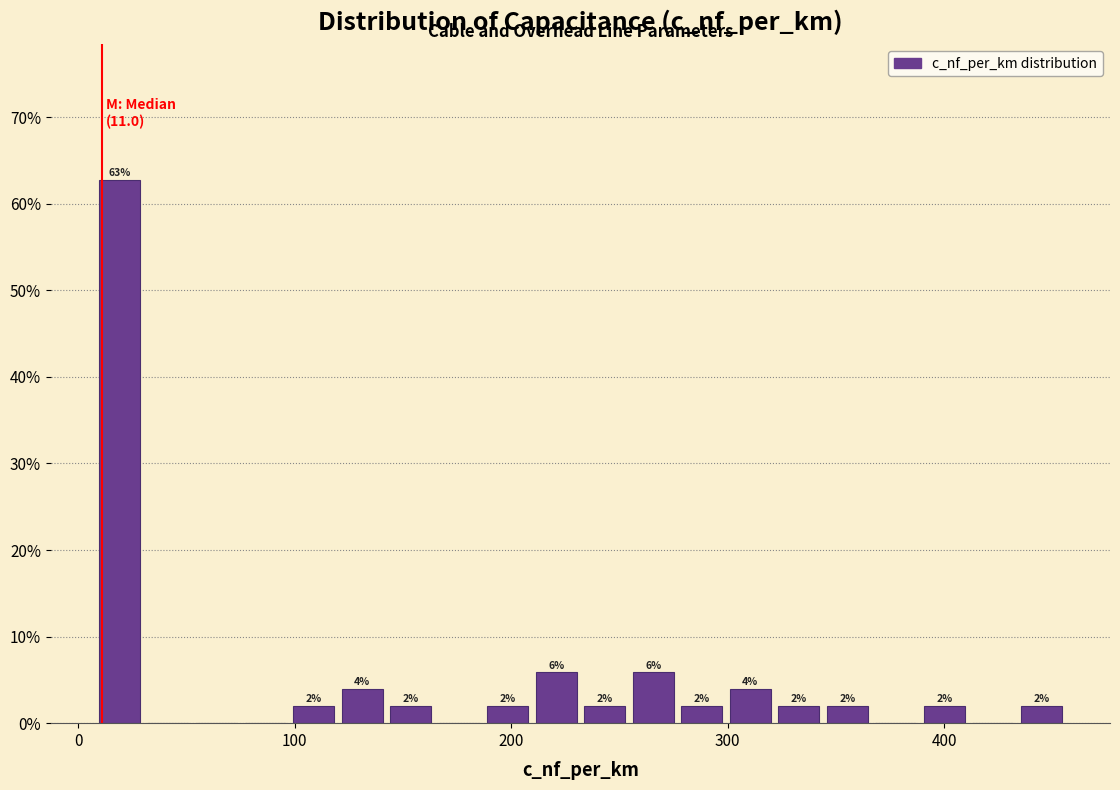

Read against the x-axis, roughly where is the centre of the tallest bar?

20